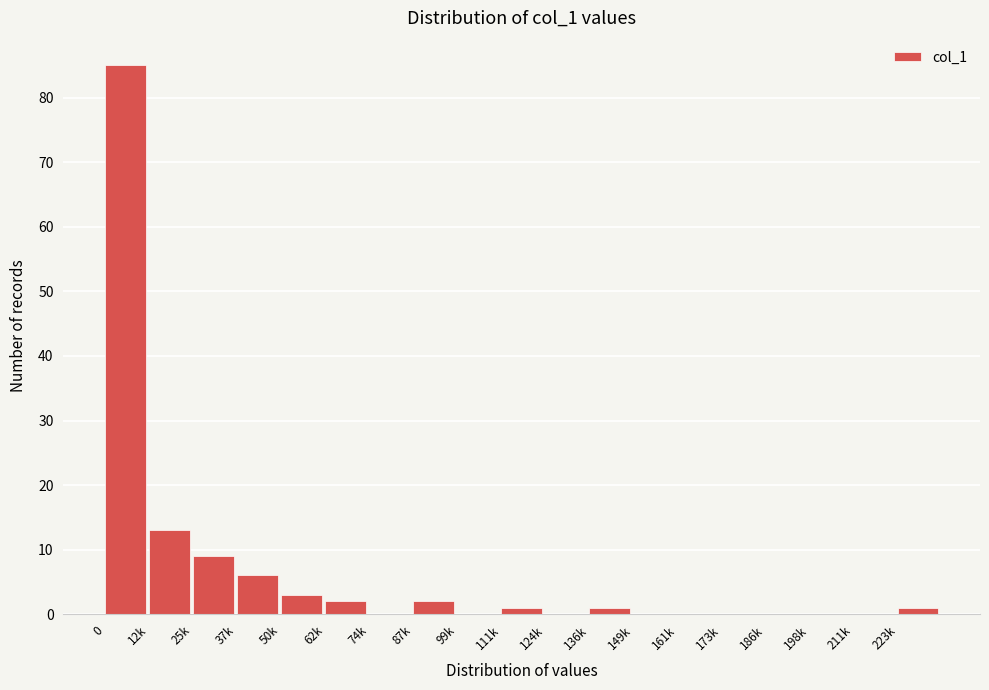

Reading right to left, what are all the values shown in this chart?

223k=1	211k=0	198k=0	186k=0	173k=0	161k=0	149k=0	136k=1	124k=0	111k=1	99k=0	87k=2	74k=0	62k=2	50k=3	37k=6	25k=9	12k=13	0=85